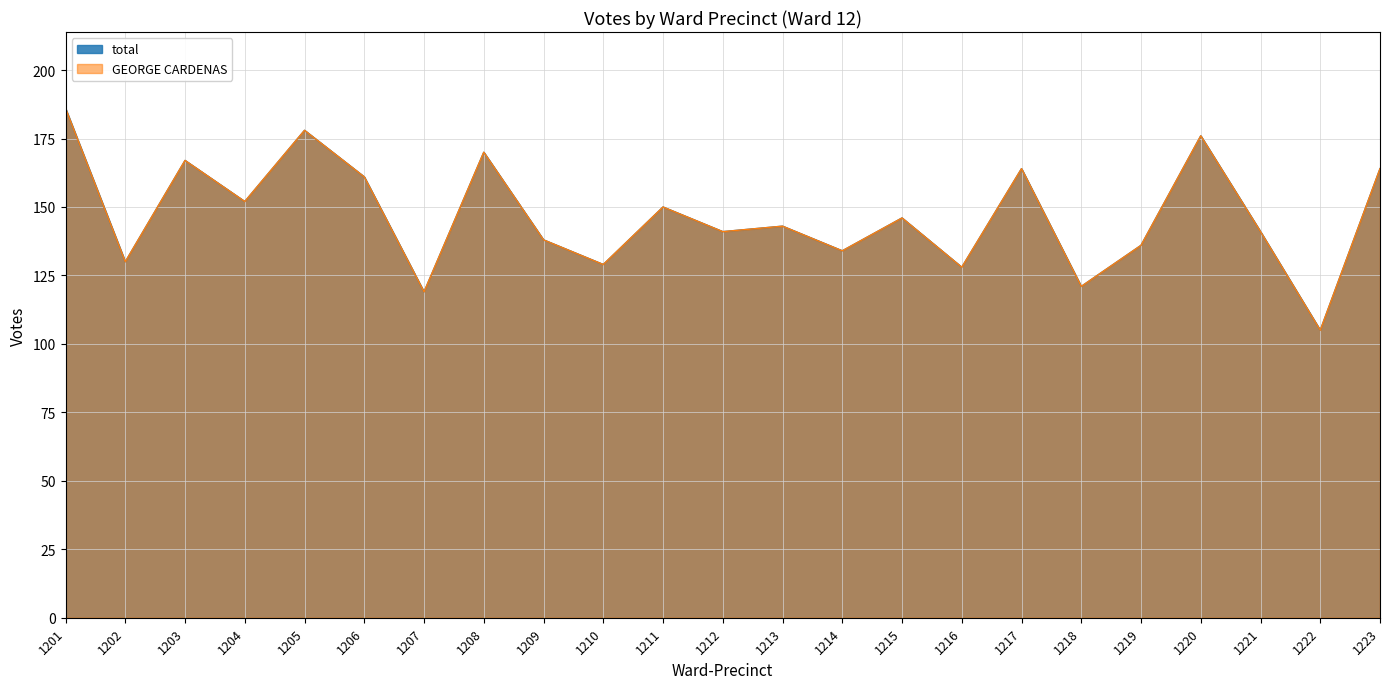

How many values in the GEORGE CARDENAS series are below 143?

11